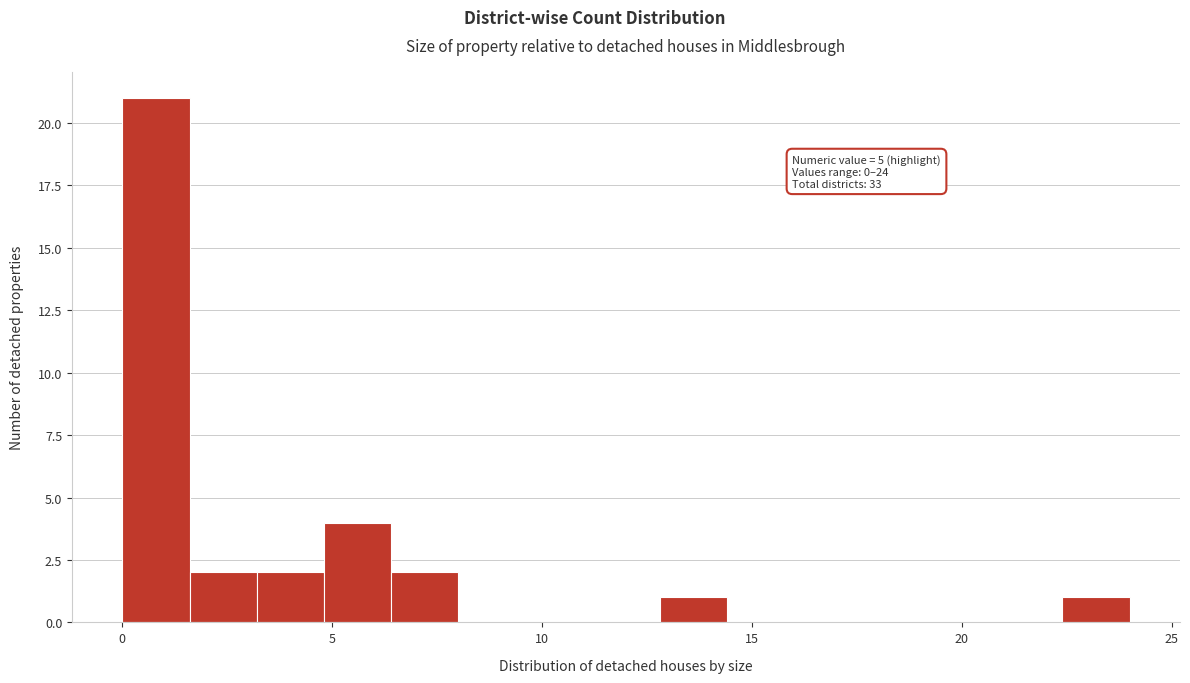

Around what value on the x-axis is the tallest bar? Give the approximate position of its centre, as read against the axis.

1.0